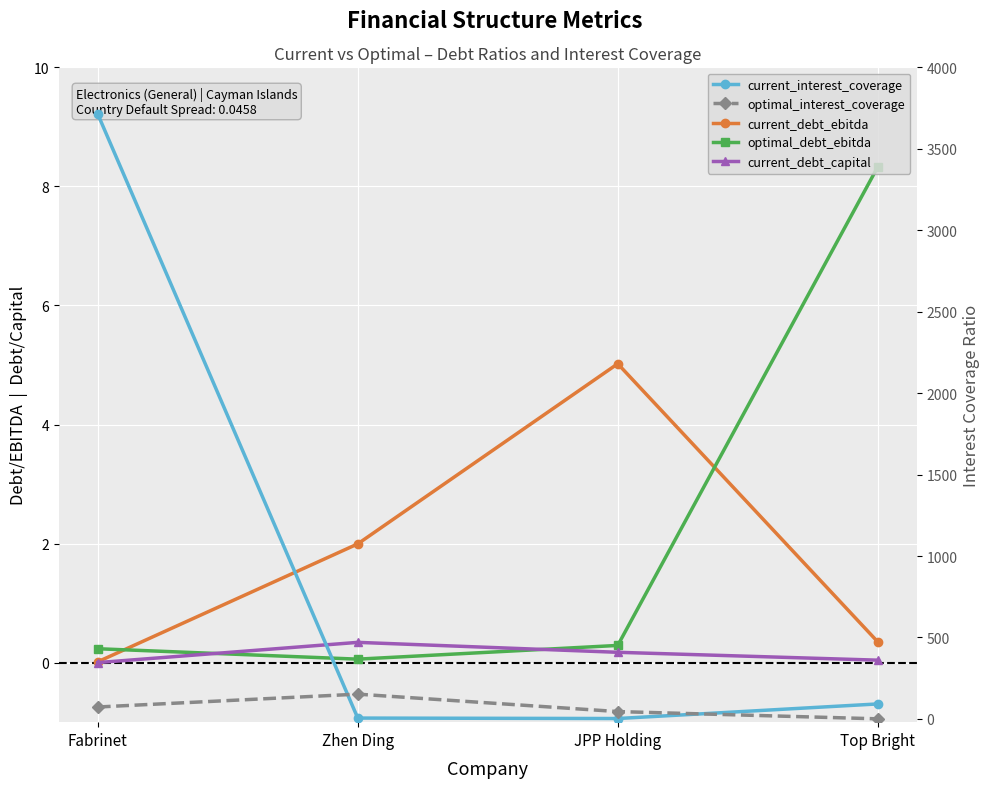

What value does the current_interest_coverage series have at JPP Holding?

2.4